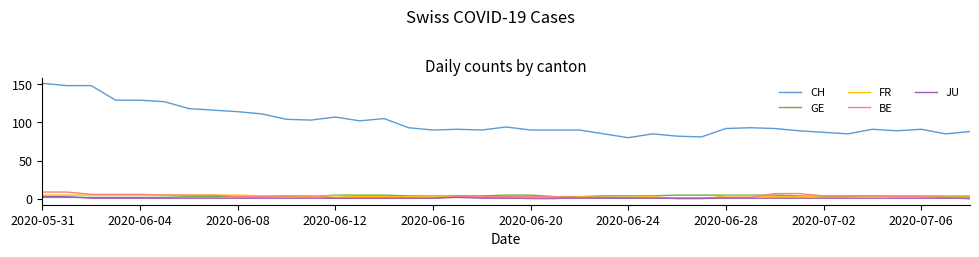

Which series has the largest range (max minus min)?

CH